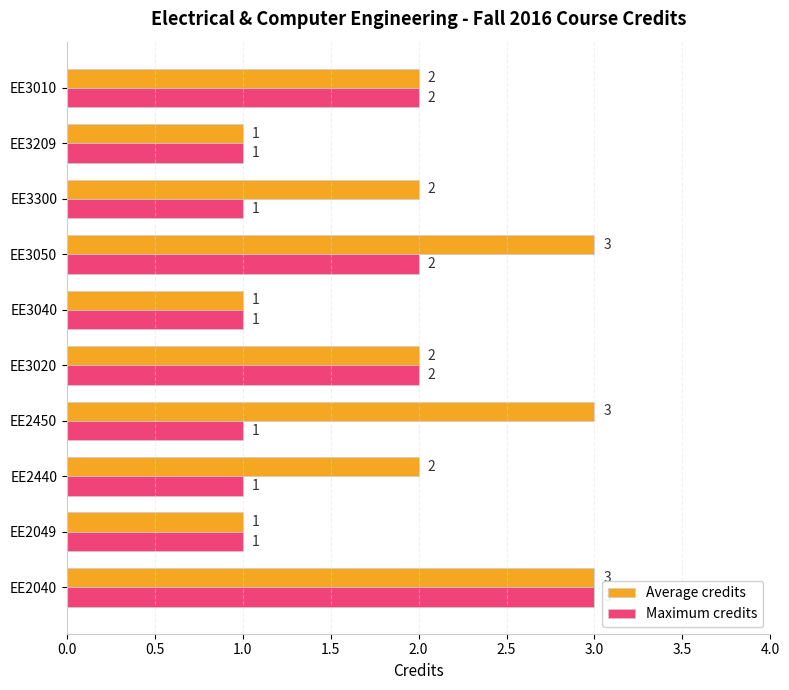

What is the minimum value shown in the chart?

1